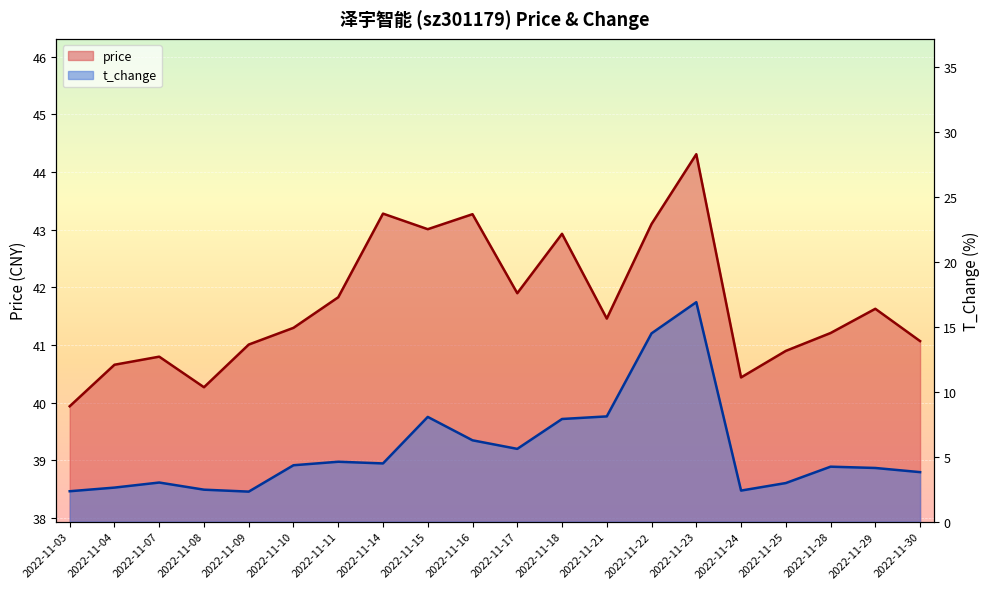

Is it true that price equals 16.3 at 2022-11-09?

False